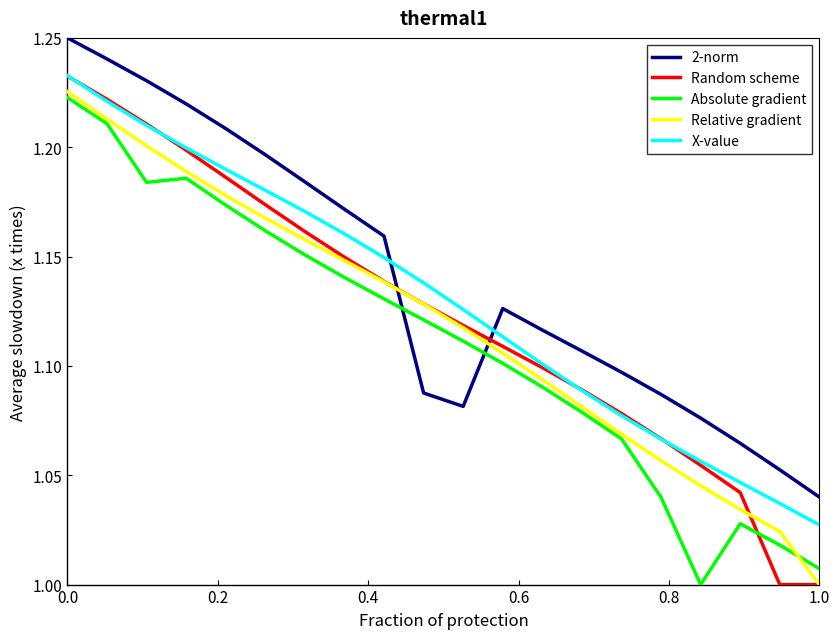

Which series has the largest total across all categories?

2-norm